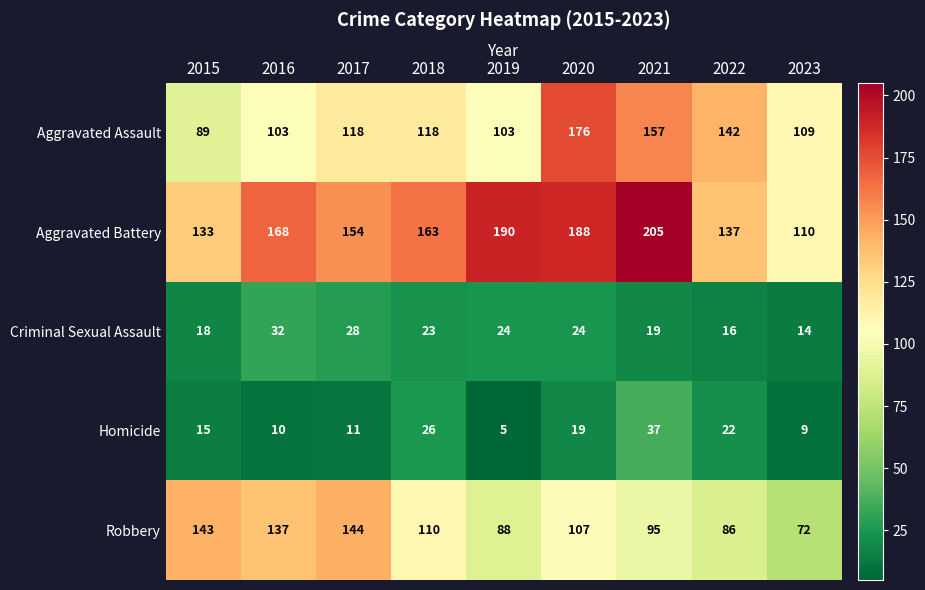

True or false: Homicide has a value of 19 at 2020.

True